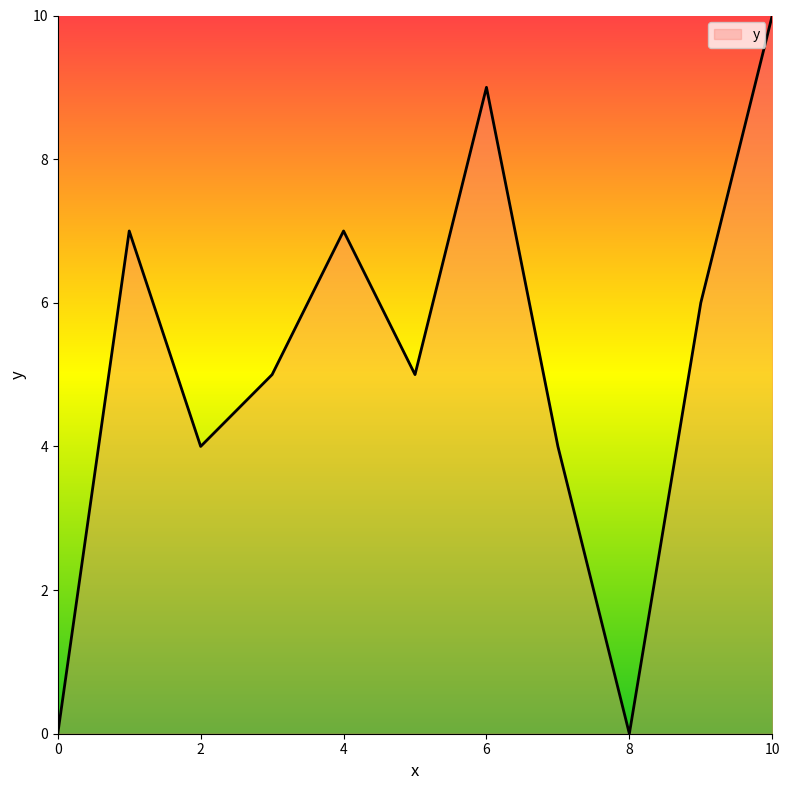

Count the number of data series in this chart.

1